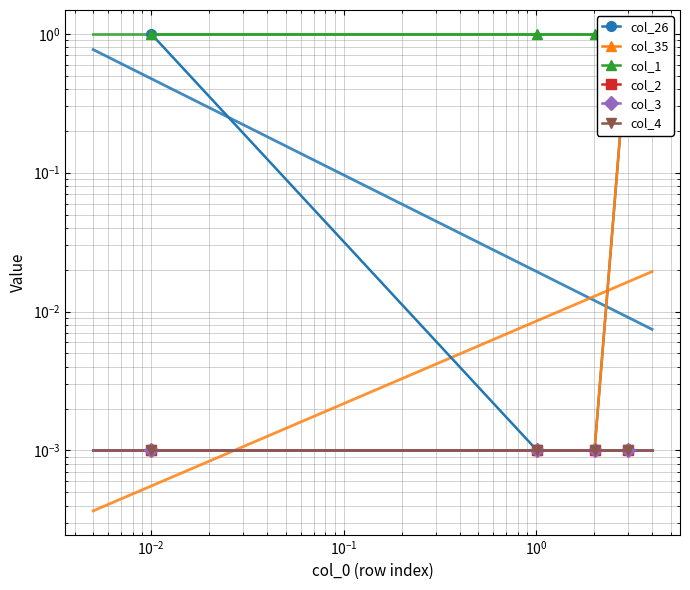

How many lines are shown in the chart?

6